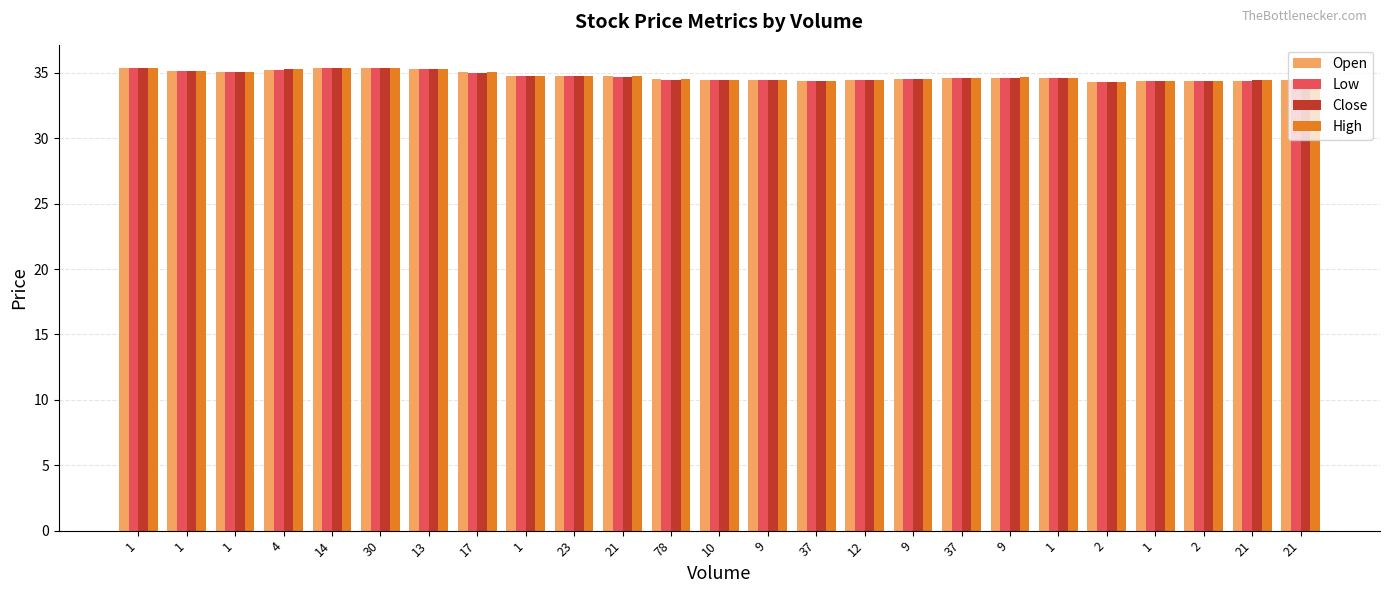

What are all the series names shown in the legend?

Open, Low, Close, High